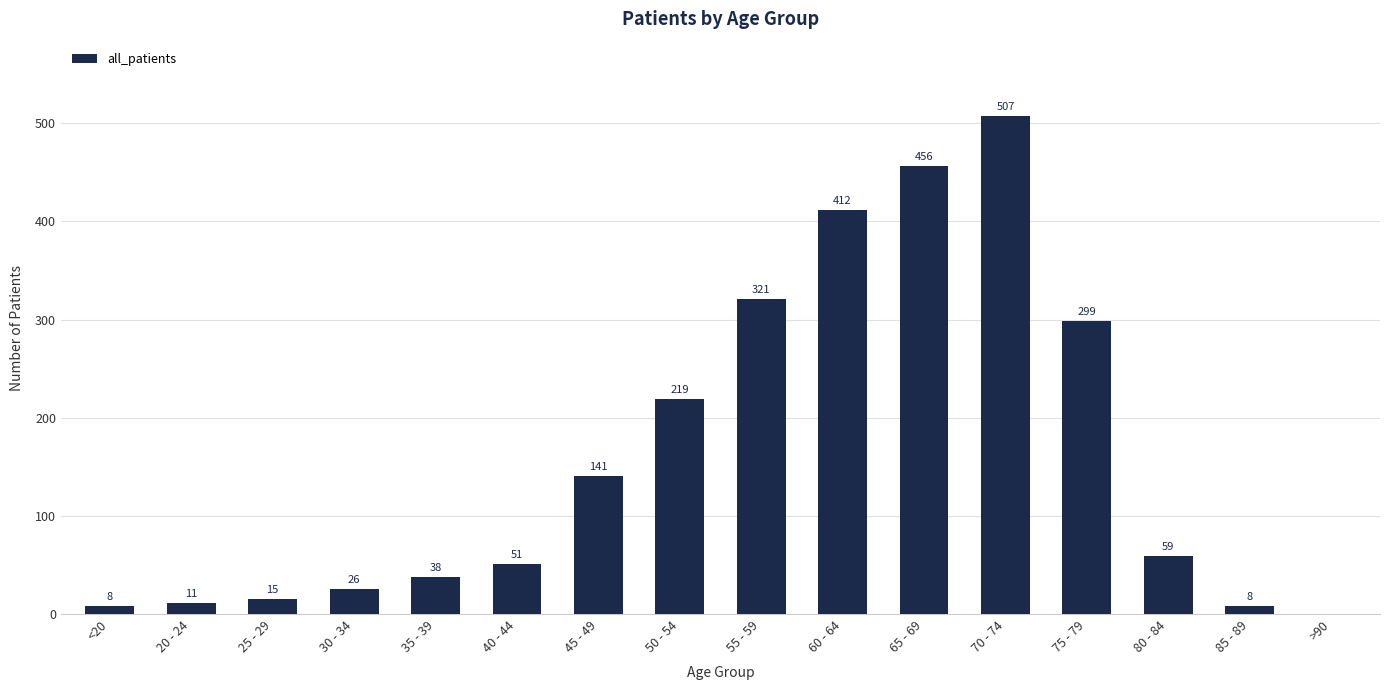

The value at 50 - 54 is 219. True or false?

True